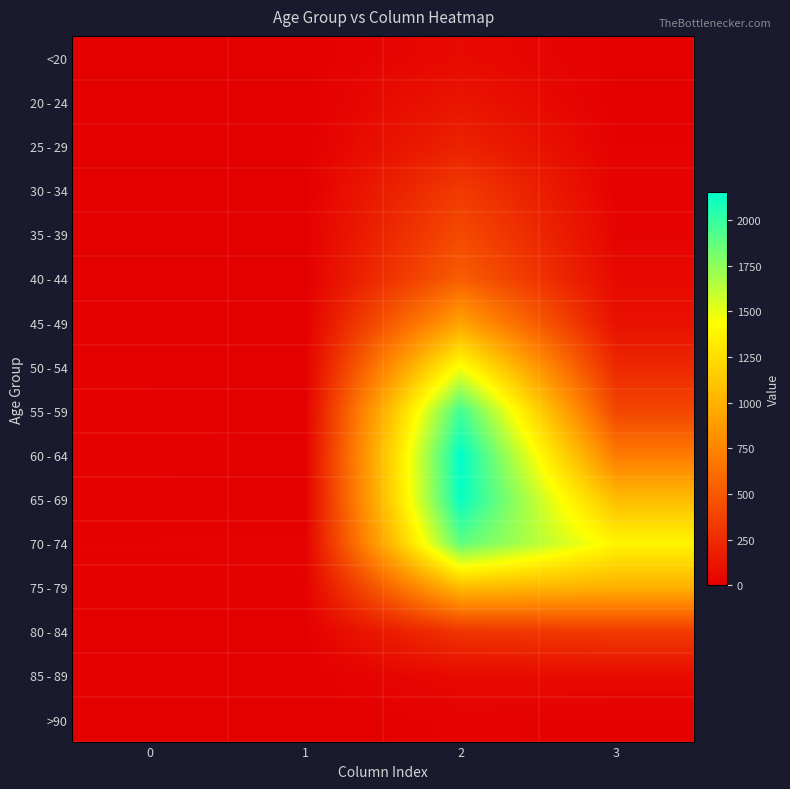

At 2, list the series in order from largest to smallest.

60 - 64, 65 - 69, 55 - 59, 70 - 74, 50 - 54, 75 - 79, 45 - 49, 40 - 44, 35 - 39, 30 - 34, 80 - 84, 25 - 29, 20 - 24, <20, 85 - 89, >90